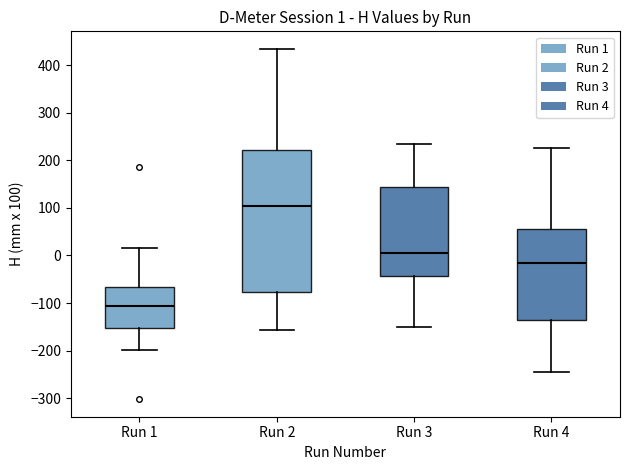

Comparing the boxes themselves (not the whiskers), which one is the tallest?

Run 2